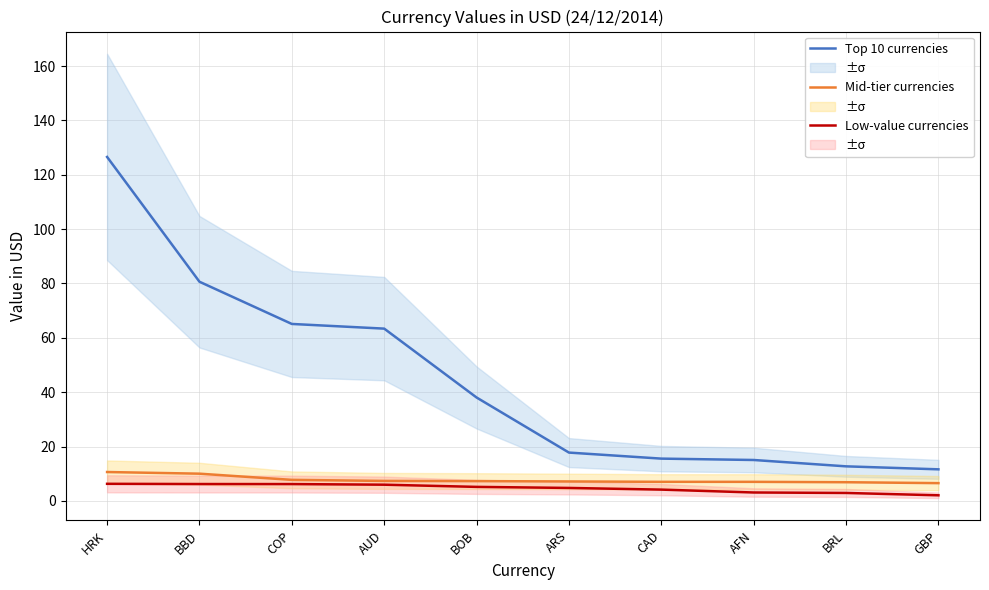

What value does the Top 10 currencies series have at ARS?

17.8